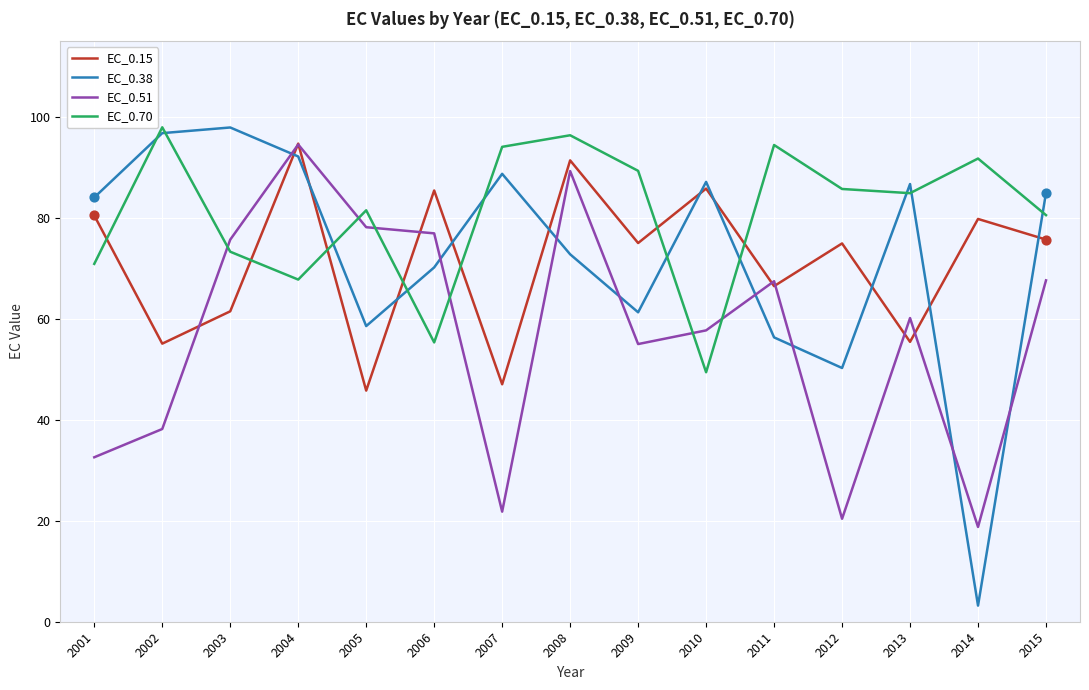

What is the total value across all series at 2013?

287.2